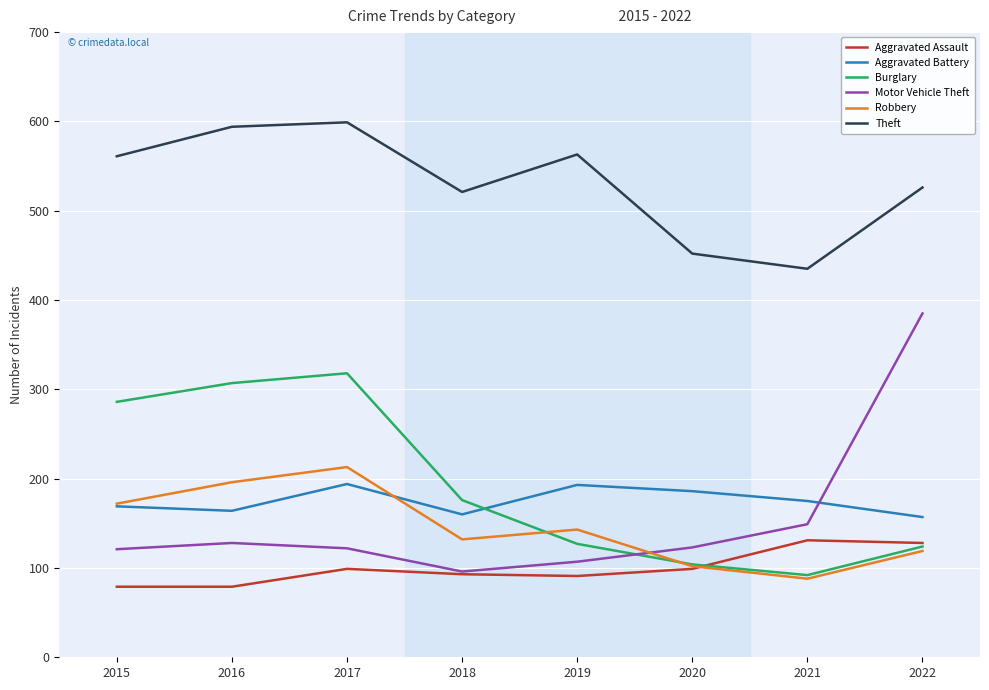

What is the minimum value for Motor Vehicle Theft?

96